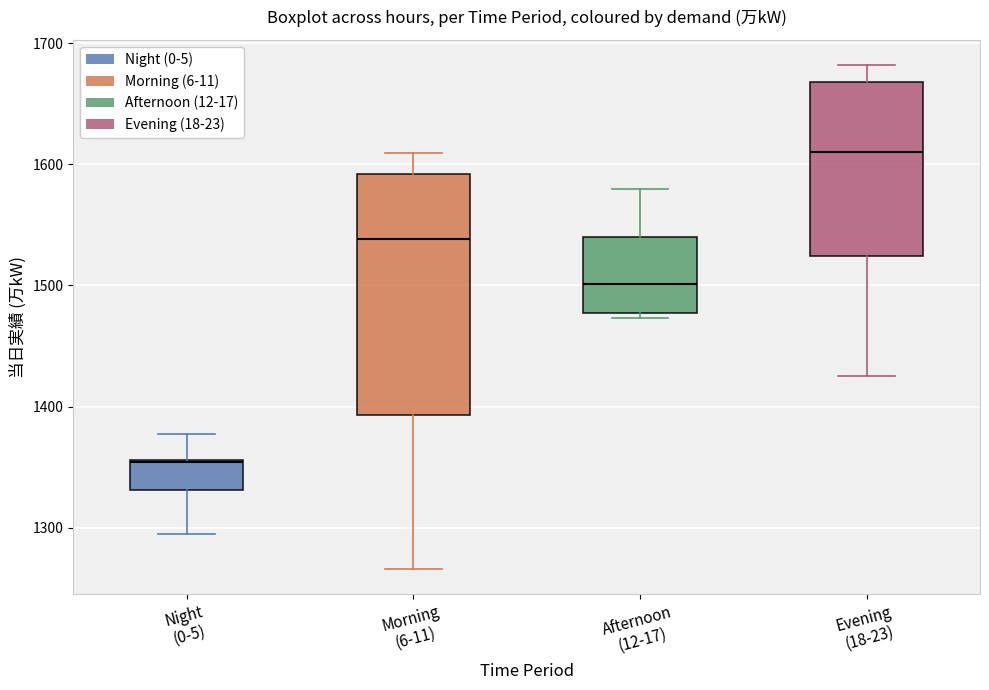

Which box is the tallest, from its lower edge to its upper edge?

Morning (6-11)